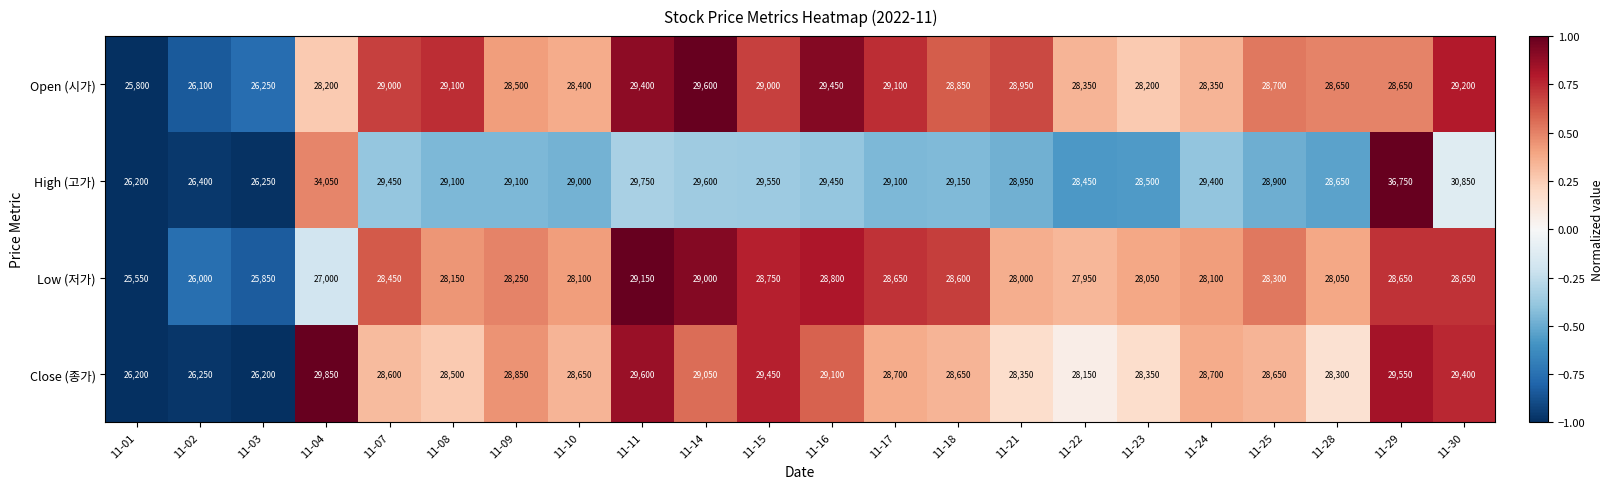

How many series are shown in this chart?

4